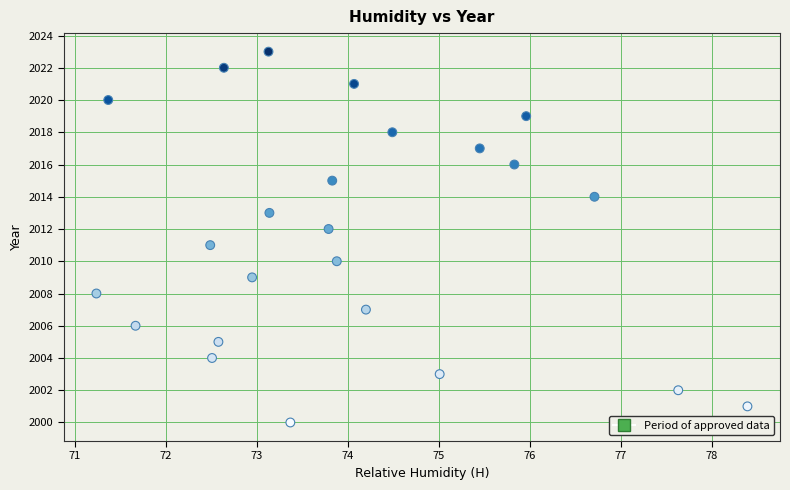

What is the range of Y values (max minus min)?

23